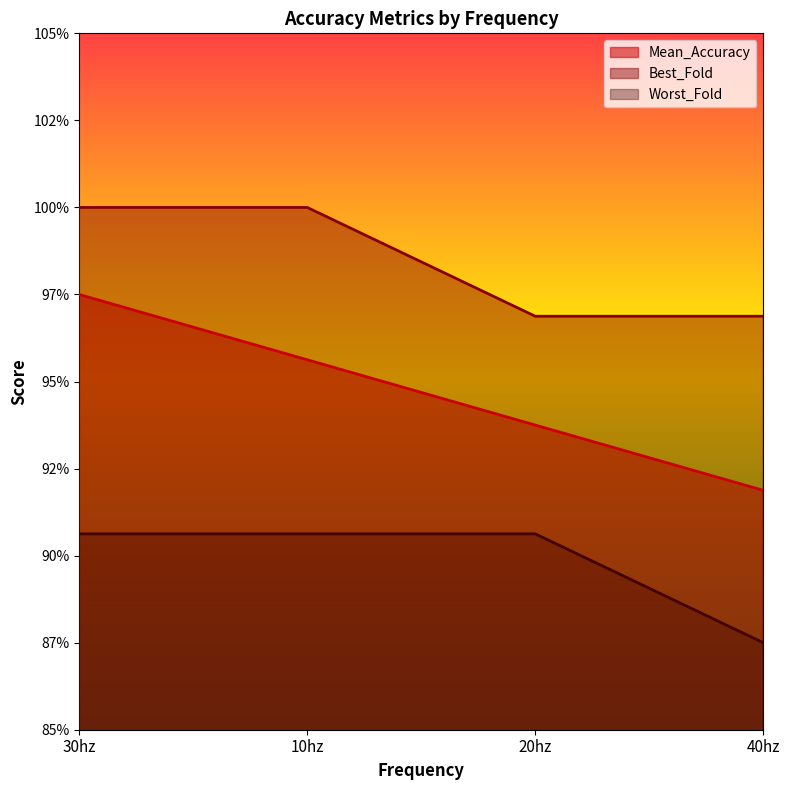

The value of Best_Fold at 20hz is 1.3. True or false?

False